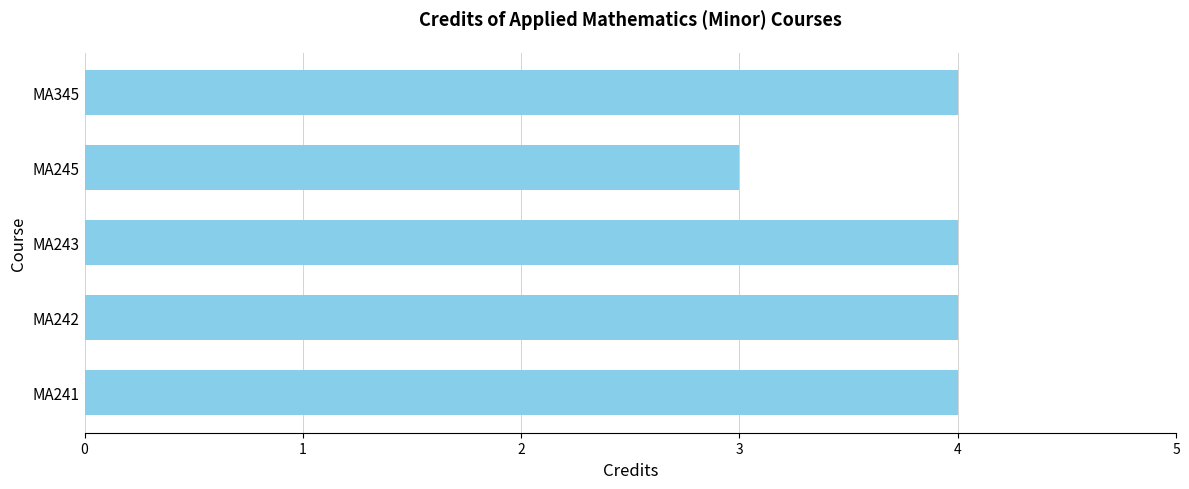

What is the sum of all values?

19